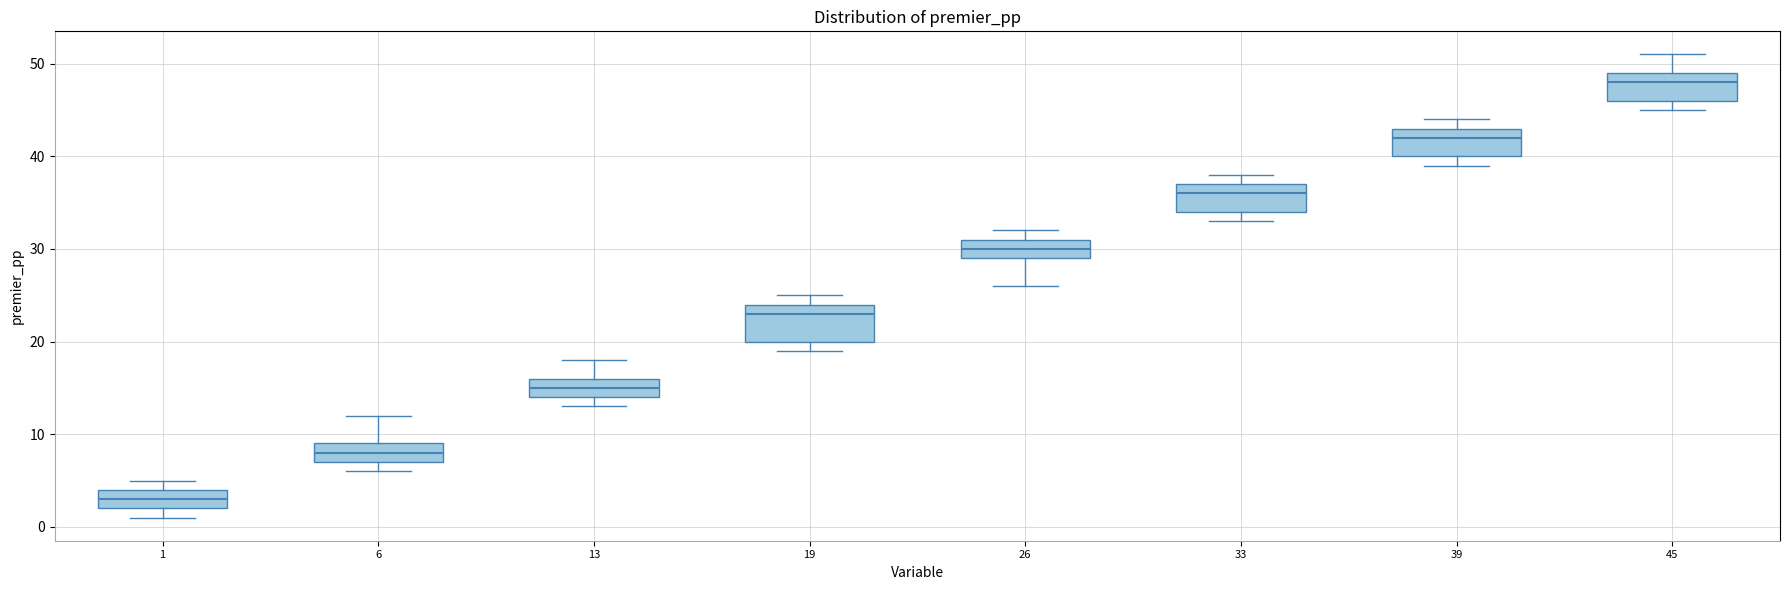

Reading left to right, read every box against the y-axis: the position of its median line, the range the box covers, and the ends of its whiskers. The values are not printed on the chart, so give them approximately, as read against the axis.

1: median 3, box 2 to 4, whiskers 1 to 5
6: median 8, box 7 to 9, whiskers 6 to 12
13: median 15, box 14 to 16, whiskers 13 to 18
19: median 23, box 20 to 24, whiskers 19 to 25
26: median 30, box 29 to 31, whiskers 26 to 32
33: median 36, box 34 to 37, whiskers 33 to 38
39: median 42, box 40 to 43, whiskers 39 to 44
45: median 48, box 46 to 49, whiskers 45 to 51